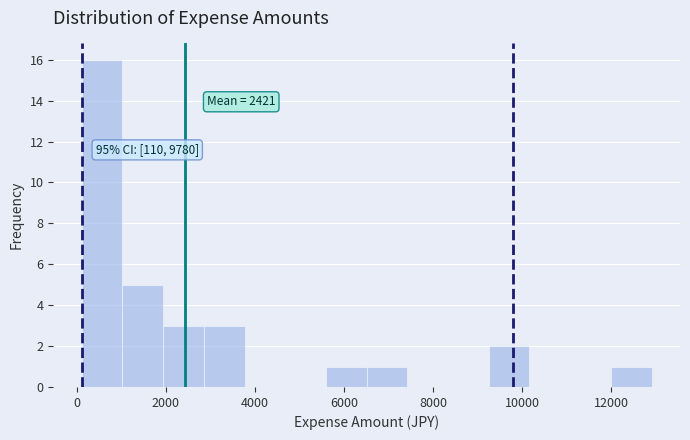

Over which range of the x-axis is the bar tallest?

200 to 1000